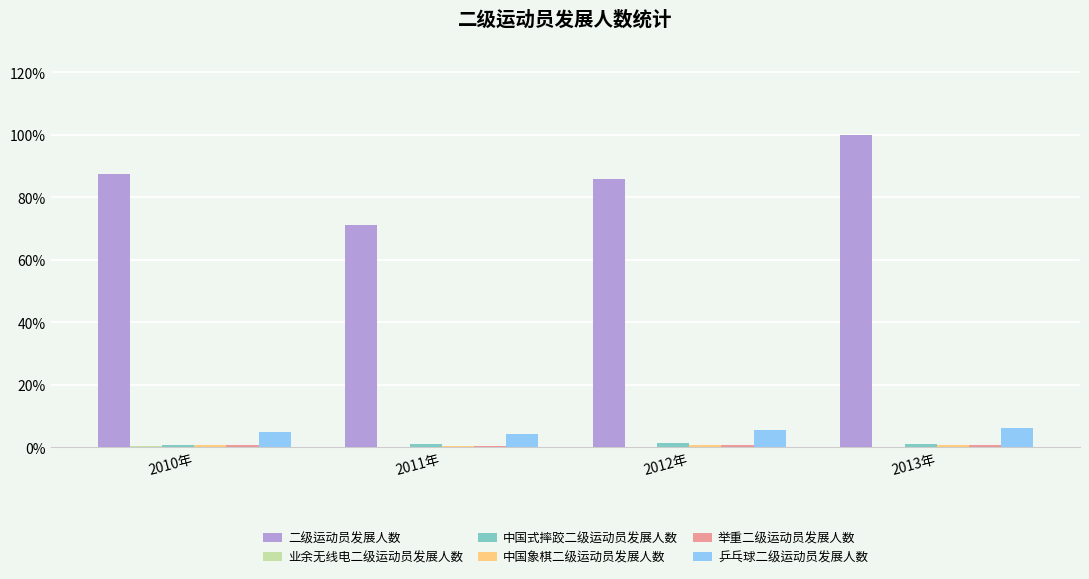

At which label does 二级运动员发展人数 reach its peak?

2013年